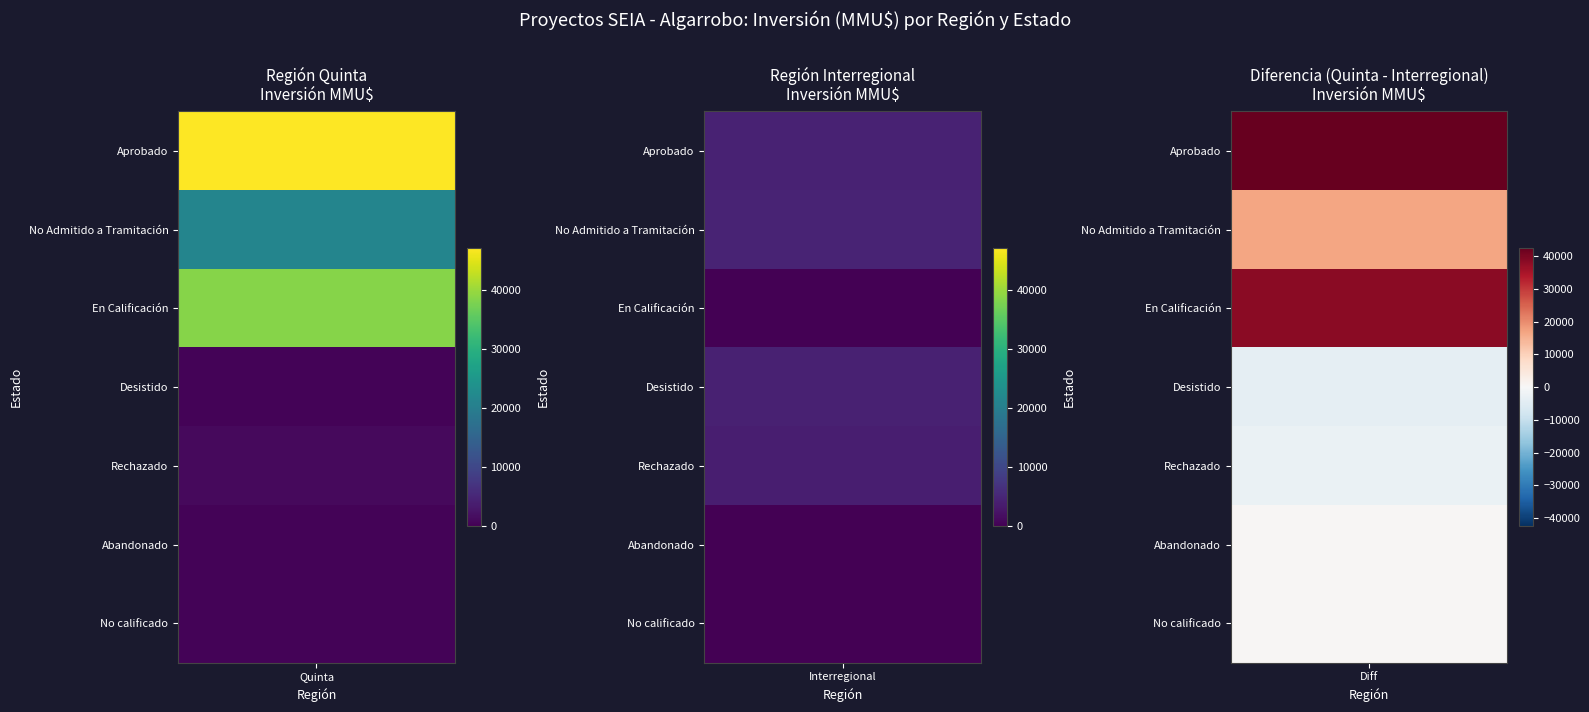

List the labels in order of Quinta value, largest first.

Aprobado, En Calificación, No Admitido a Tramitación, Rechazado, Desistido, No calificado, Abandonado